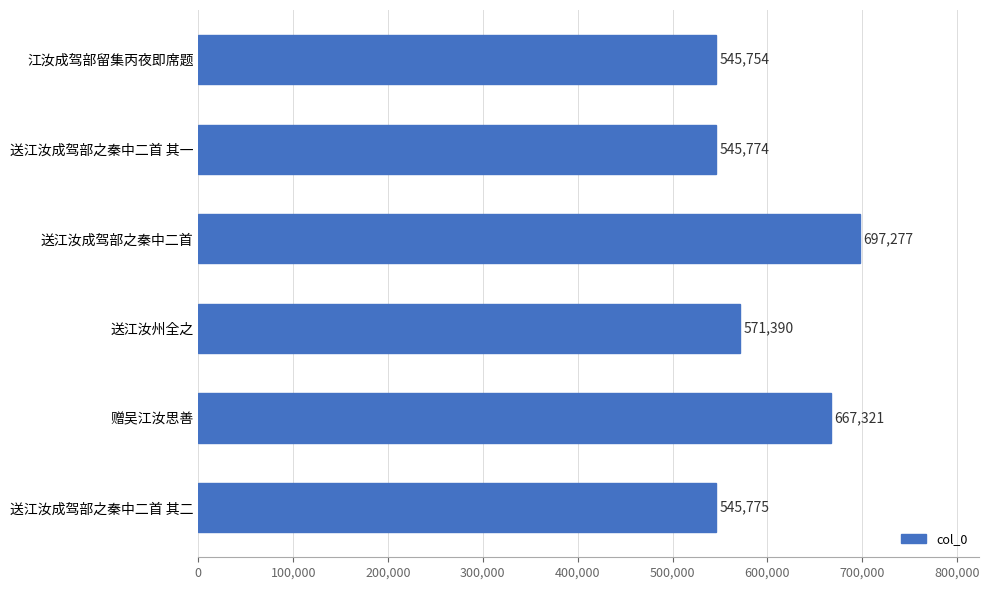

How many values are below 571390?

3